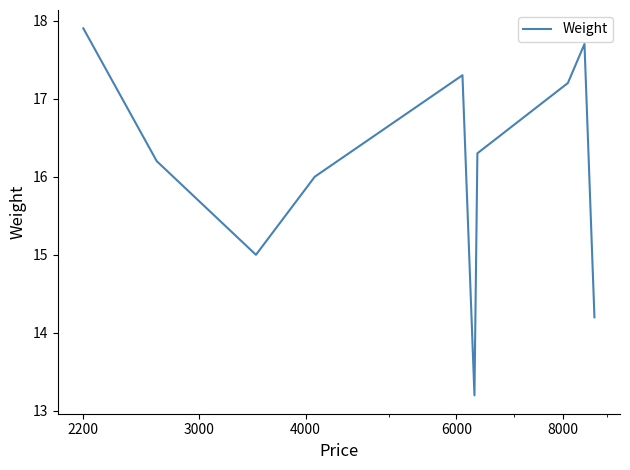

What is the difference between the maximum and minimum values?

4.7